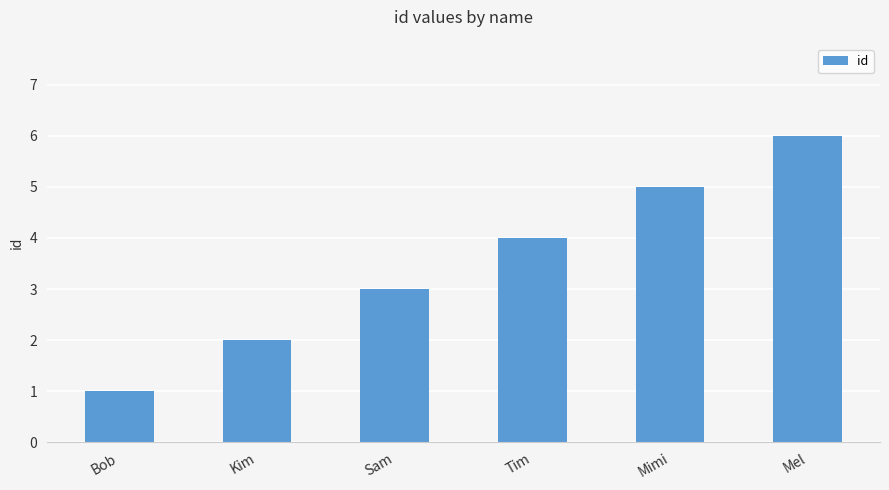

What is the change in value from Sam to Mel?

+3